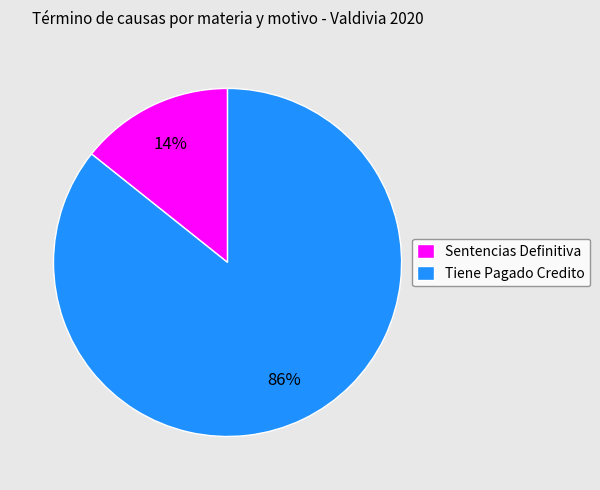

Do Sentencias Definitiva and Tiene Pagado Credito together represent more than half of the pie?

Yes